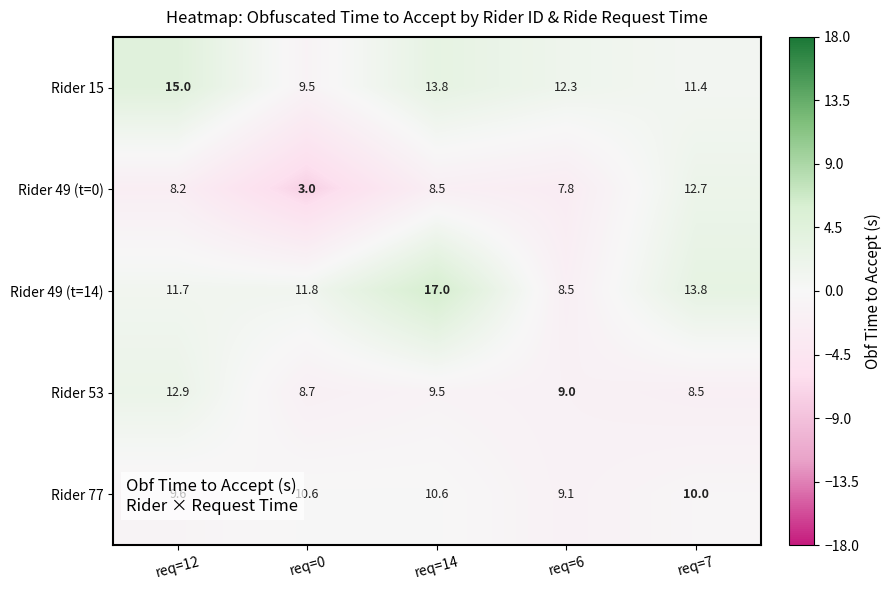

Rank the series at req=14 from lowest to highest value.

Rider 49 (t=0), Rider 53, Rider 77, Rider 15, Rider 49 (t=14)